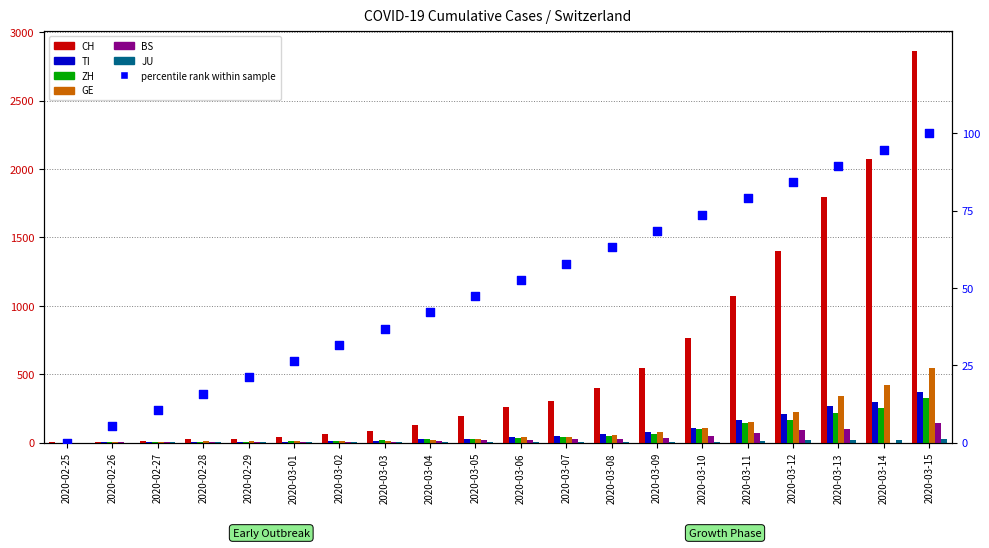

Which series has the largest total across all categories?

CH